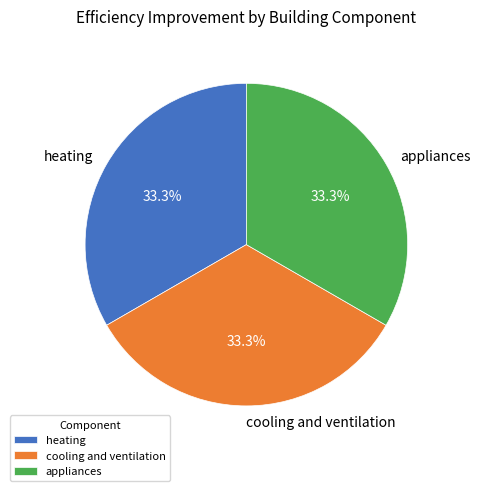

What percentage do appliances and cooling and ventilation together represent?

66.7%